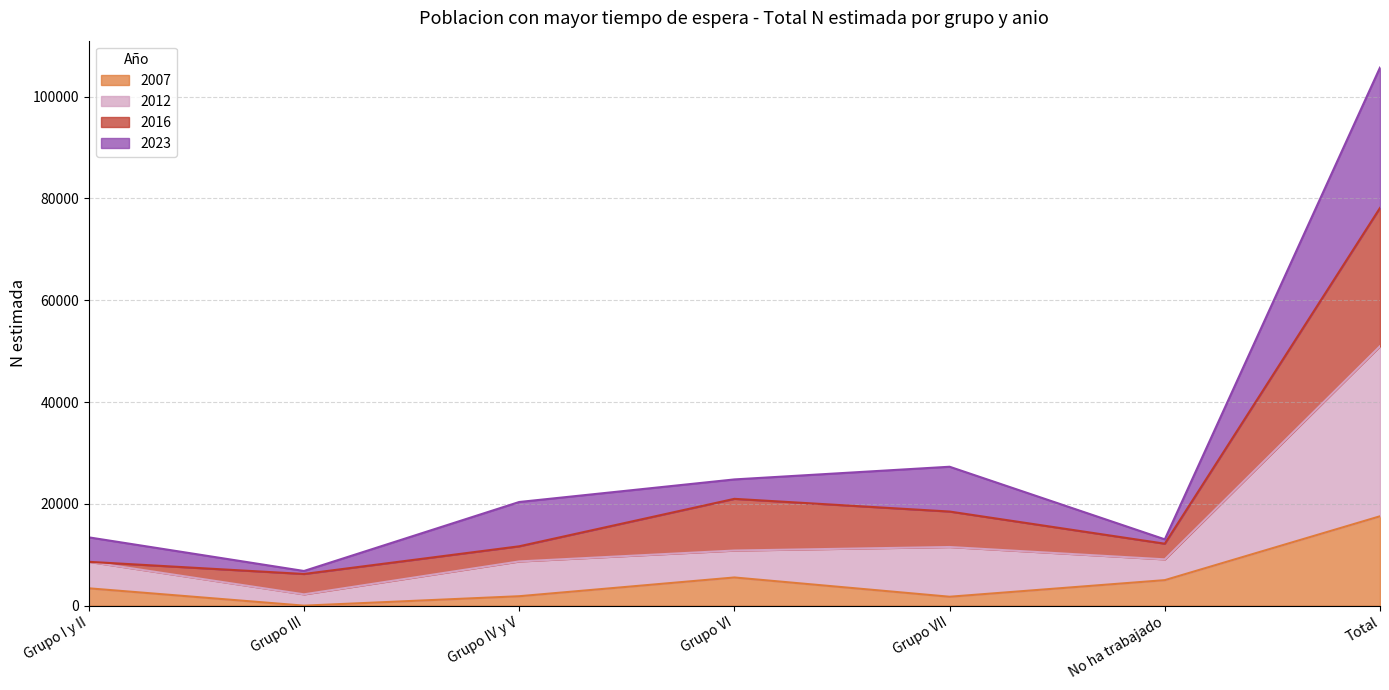

What is the sum of all 2007 values?

35121